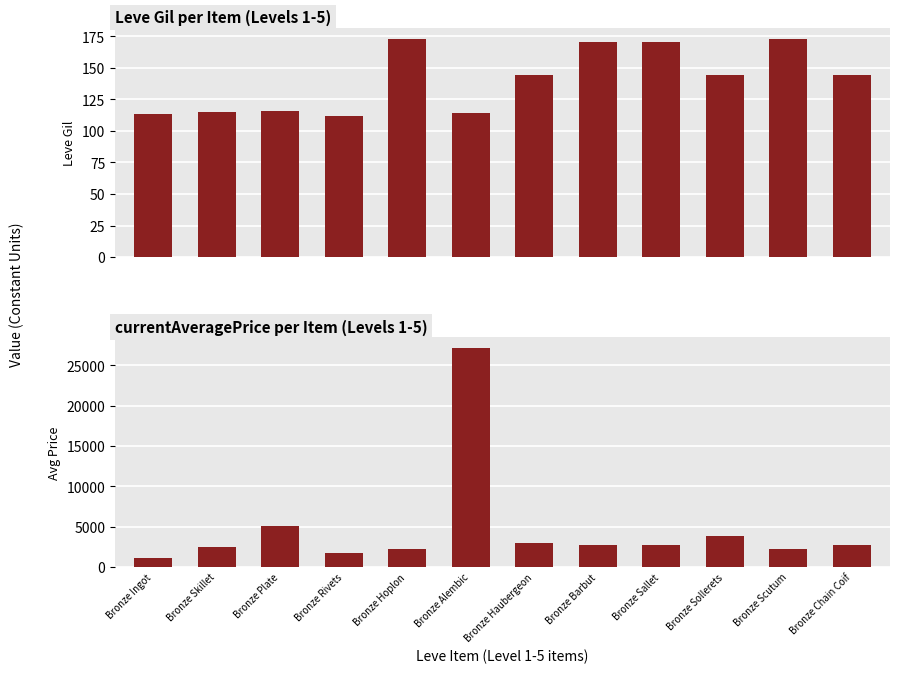

Which series has the widest spread of values?

currentAveragePrice